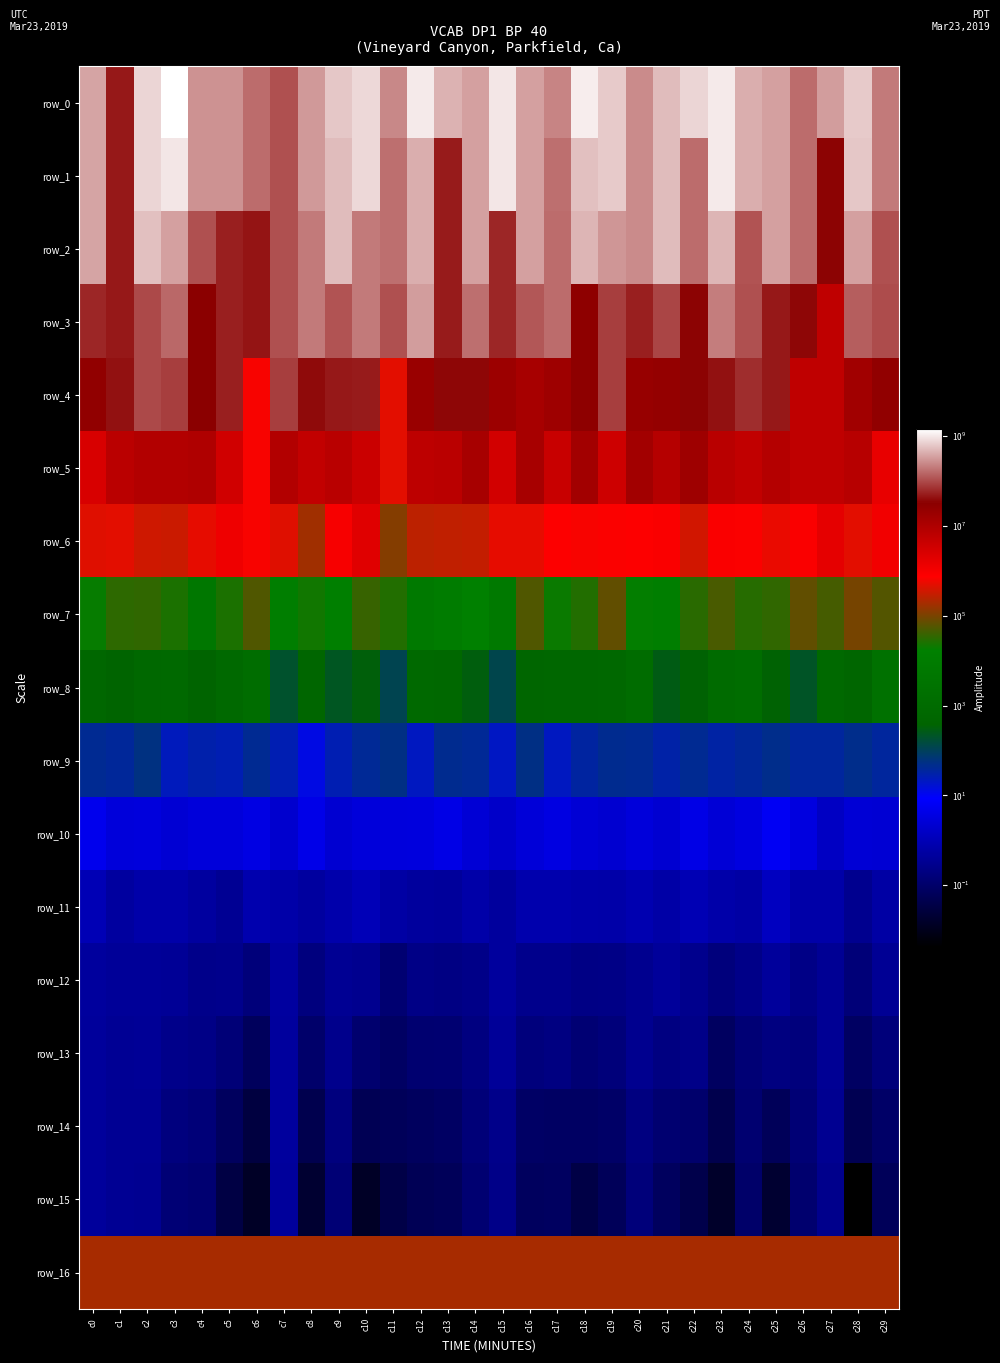

At how many categories does at least one series exceed 967648951?

5